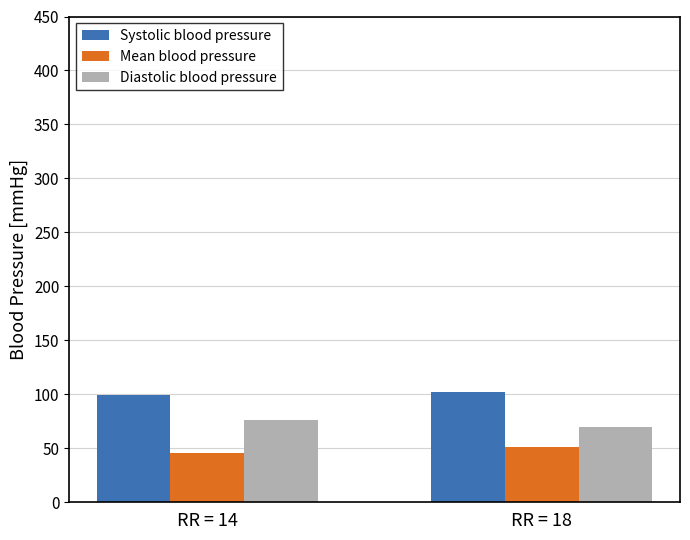

Rank the series by their average value, from highest to lowest.

Systolic blood pressure, Diastolic blood pressure, Mean blood pressure